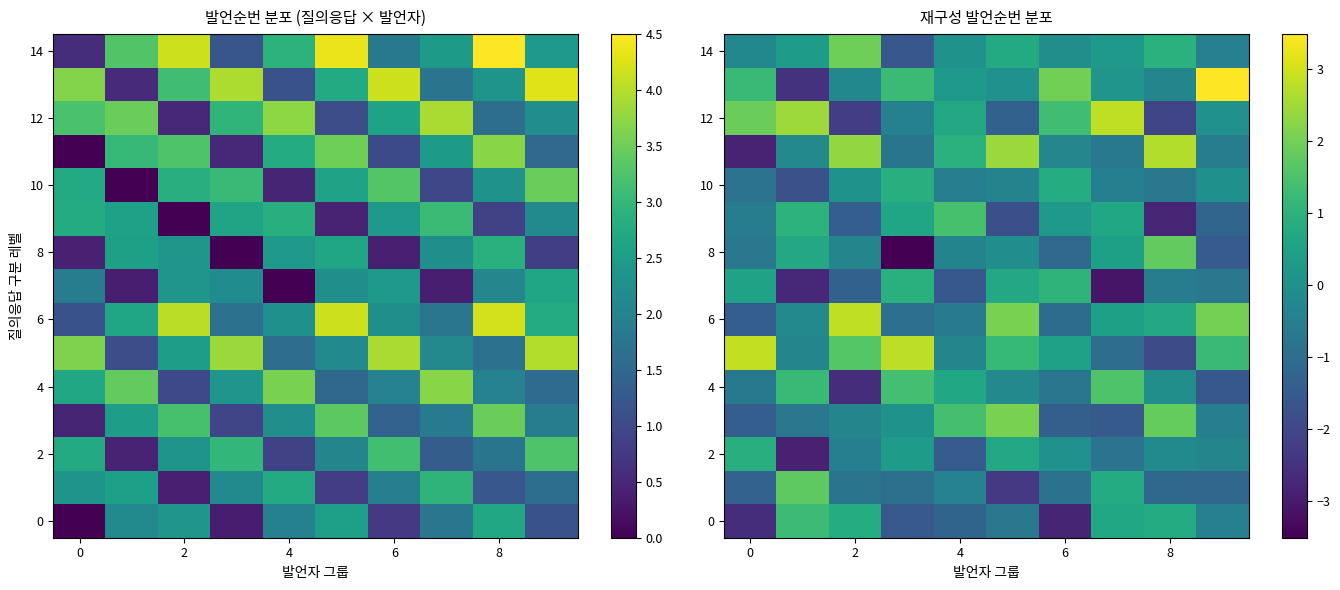

At how many categories does at least one series exceed -3?

10